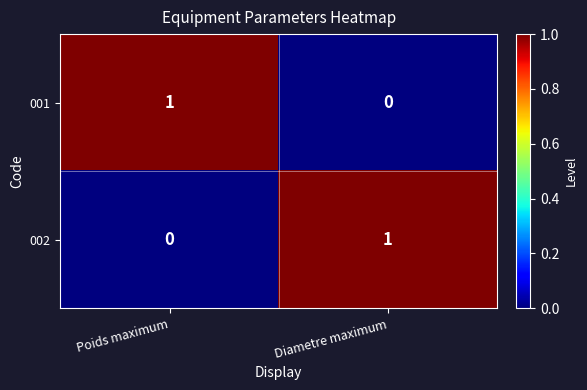

Where is 001 nearest to the value 0?

Diametre maximum